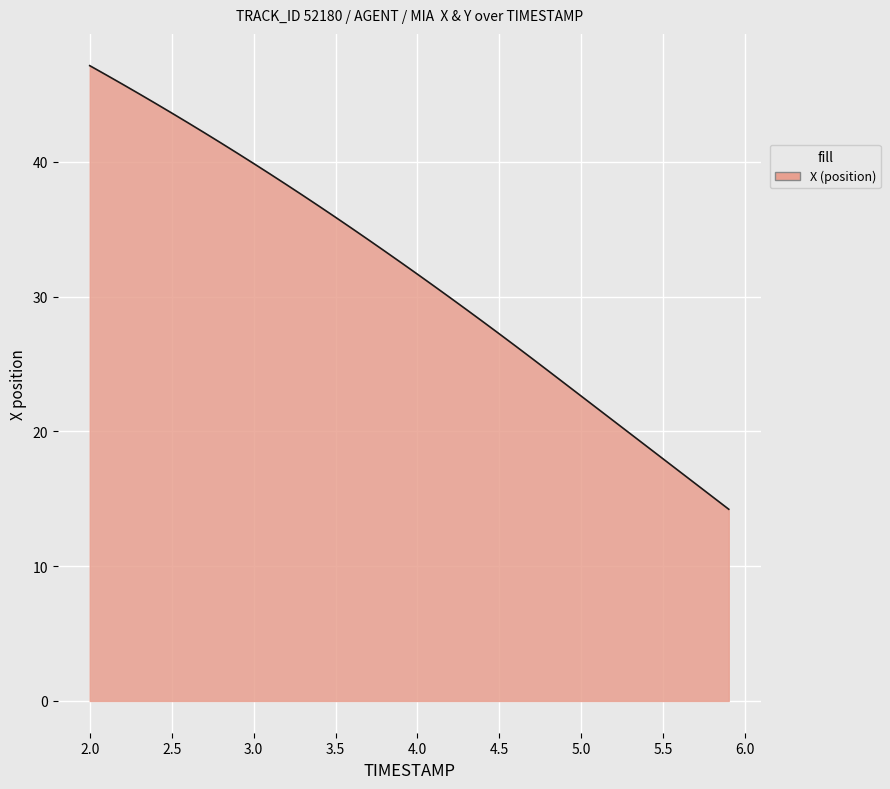

True or false: there are more than 0 points higher than both neighbors.

False